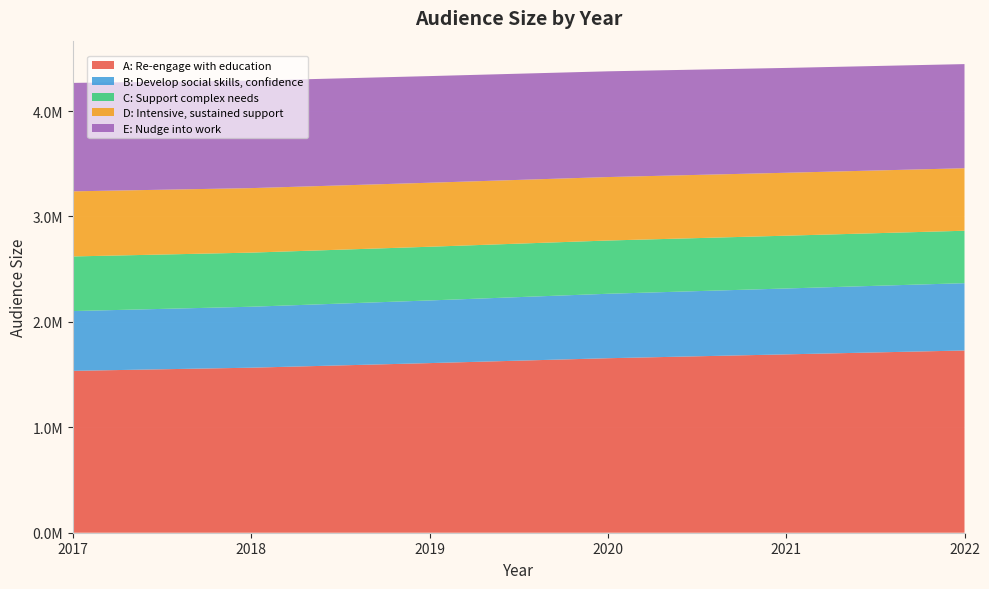

Reading right to left, list all the values displayed in this chart.

A: Re-engage with education: 1728733.0	1691992.3	1655381.9	1609091.8	1565529.4	1535581.2
B: Develop social skills, confidence: 638549.1	624978.0	611455.1	594356.7	578265.9	567203.8
C: Support complex needs: 497450.7	500801.0	505098.7	509425.7	513364.7	518096.3
D: Intensive, sustained support: 592986.9	596980.6	602103.7	607261.7	611957.1	617597.5
E: Nudge into work: 987825.7	994478.5	1003012.9	1011605.3	1019427.2	1028823.2